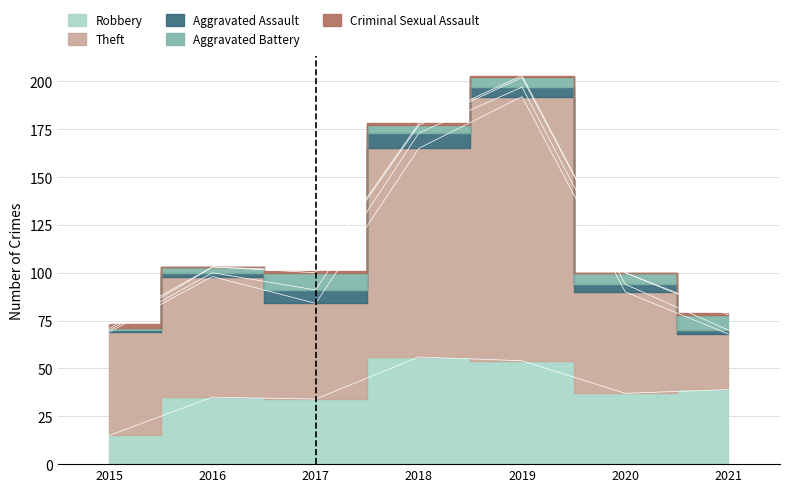

Is it true that Criminal Sexual Assault equals 1 at 2017?

True